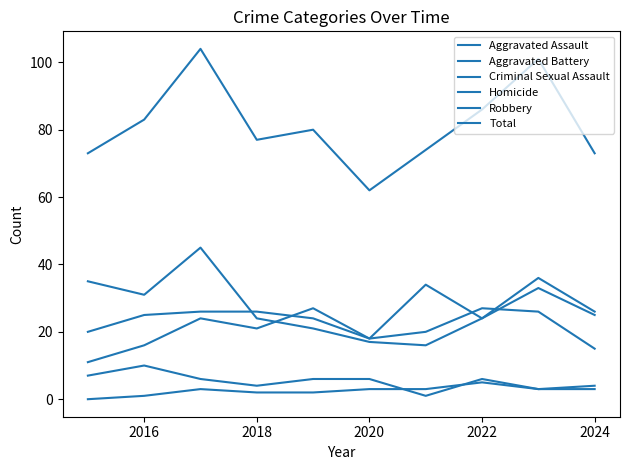

How many lines are shown in the chart?

6